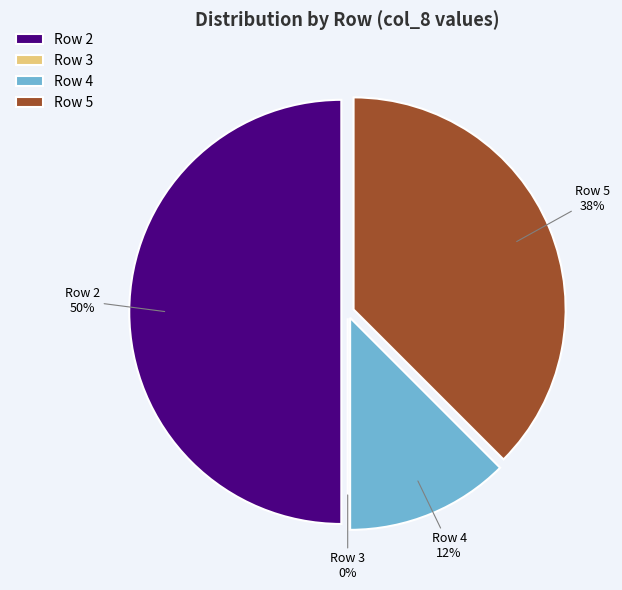

Count the number of slices in the pie.

4